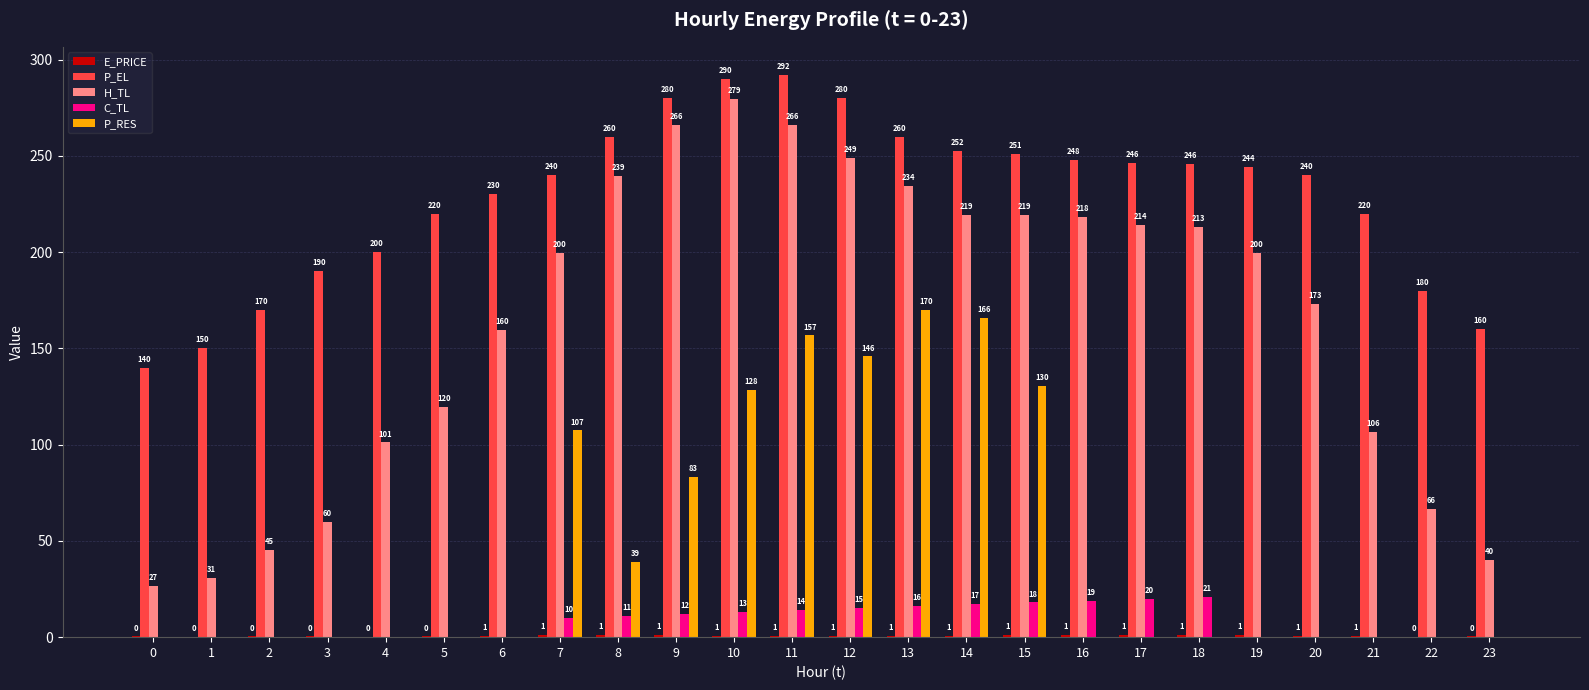

Which series has the largest total across all categories?

P_EL